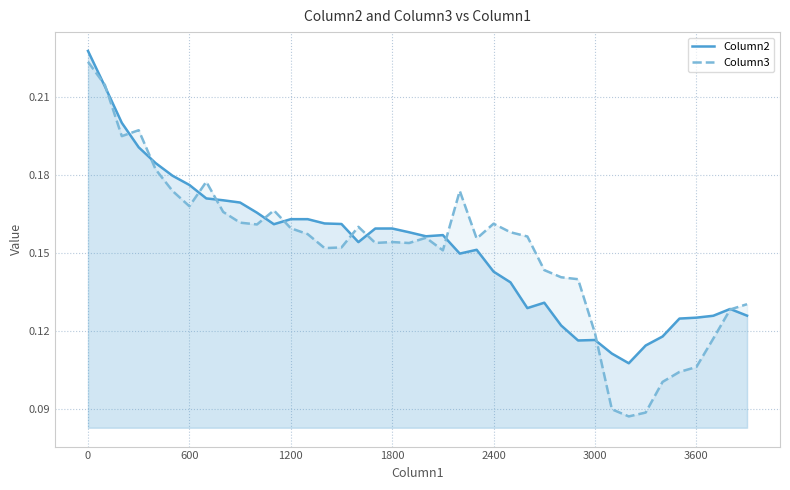

What is the minimum value shown in the chart?

0.1